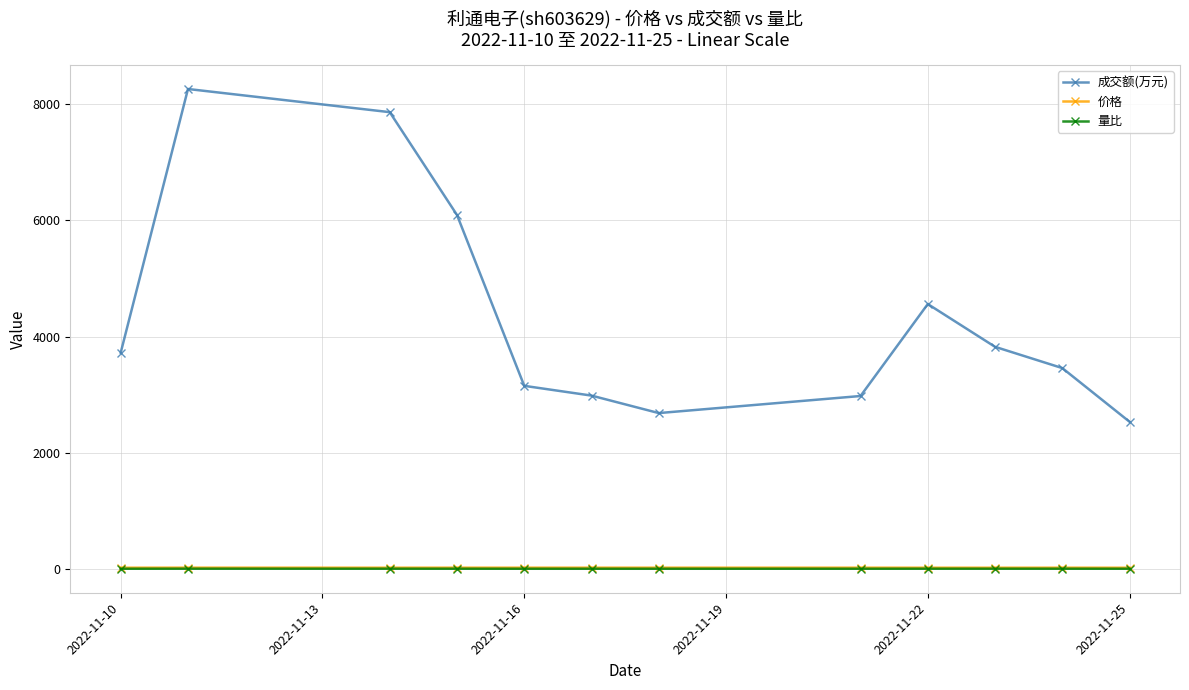

What is the maximum value for 量比?

1.4